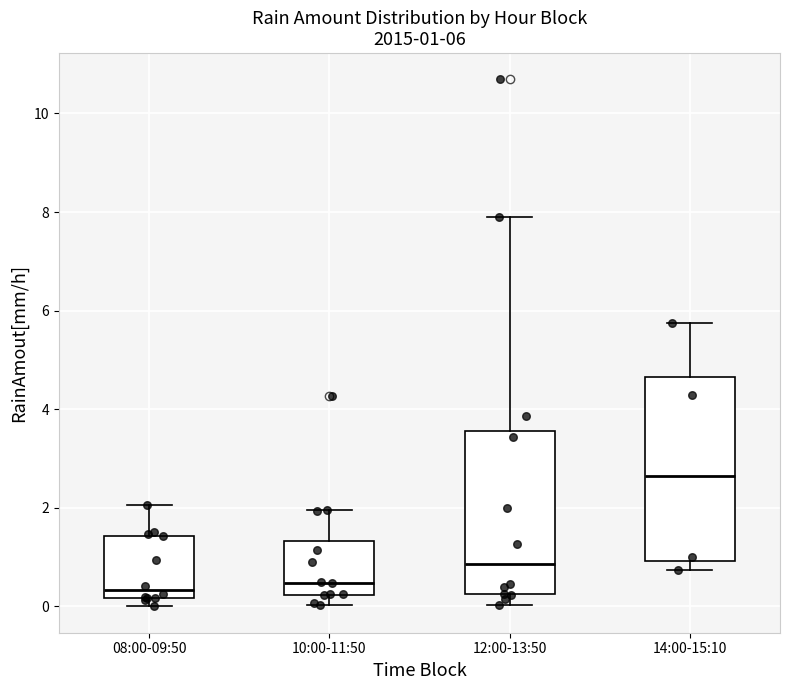

Comparing the boxes themselves (not the whiskers), which one is the tallest?

14:00-15:10